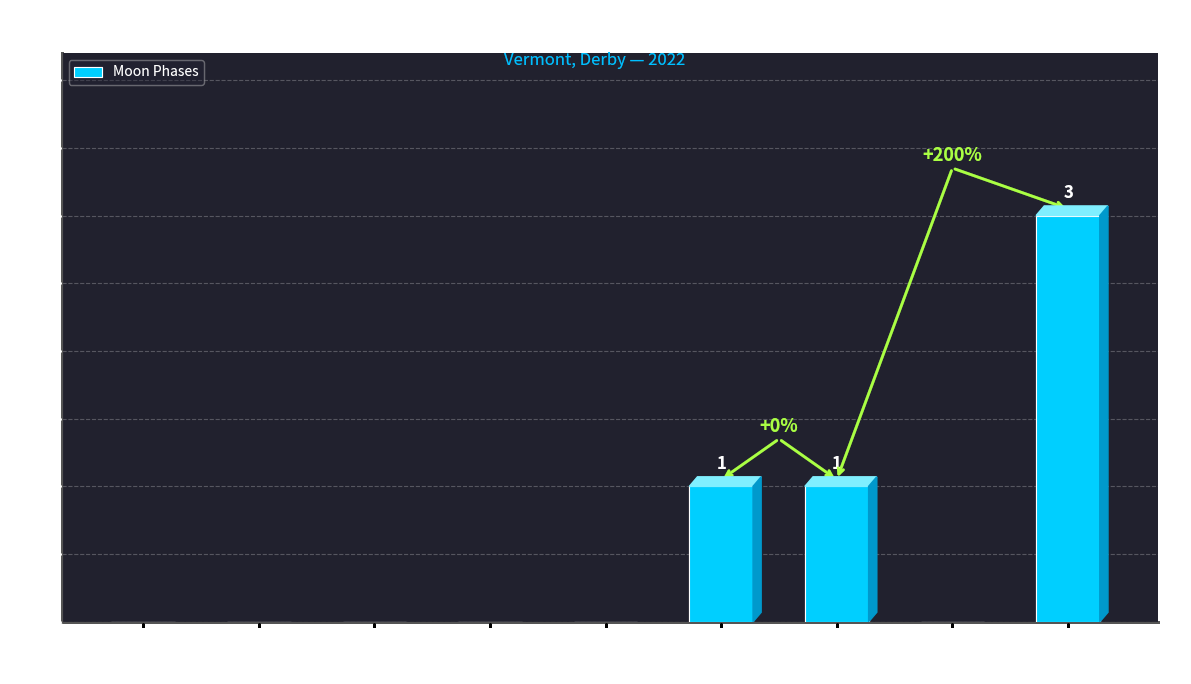

What is the average value?

1